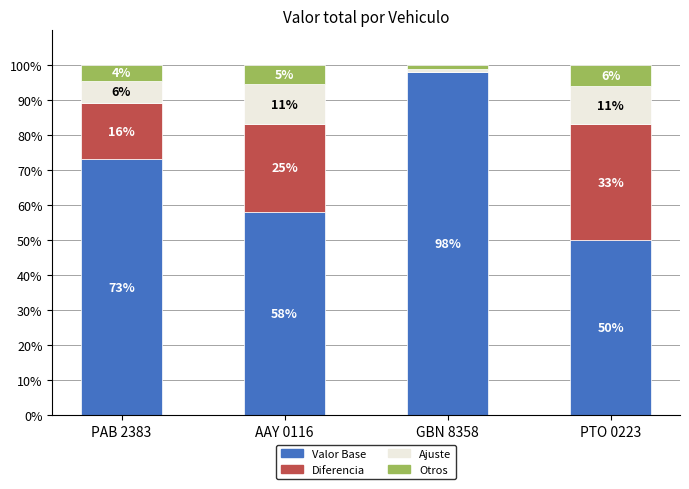

At which label is Valor Base closest to 74?

PAB 2383